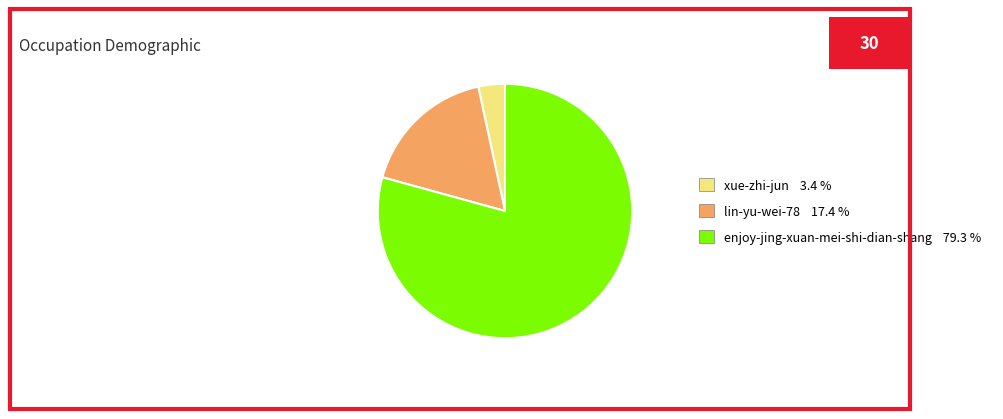

Is the sum of lin-yu-wei-78 17.4 % and xue-zhi-jun 3.4 % greater than half?

No